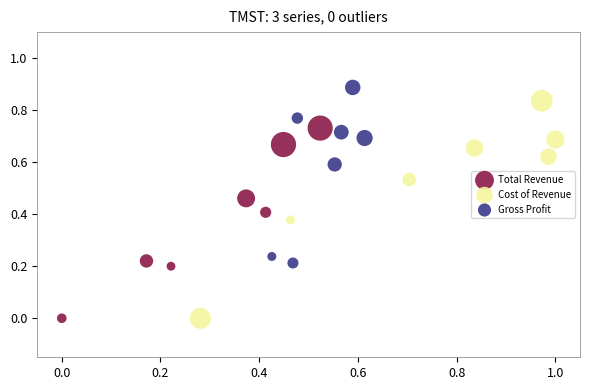

Which series has the largest Y range (max minus min)?

Cost of Revenue